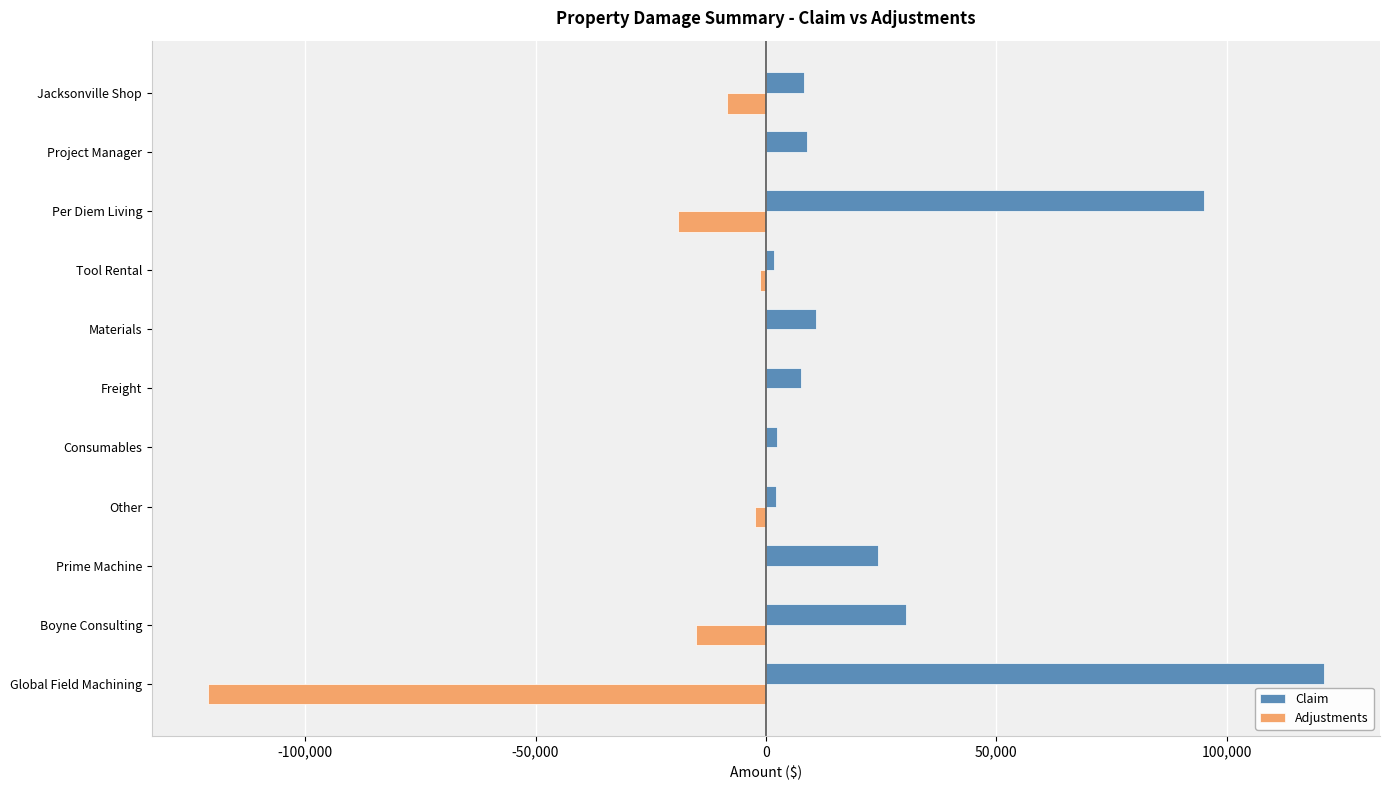

What is the greatest value displayed?

121188.6